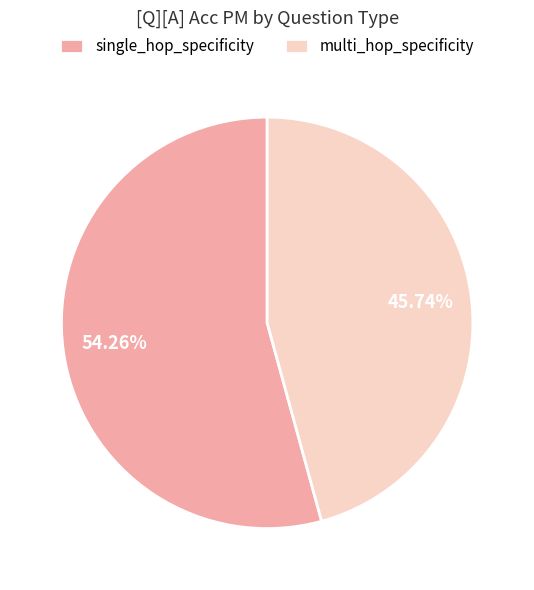

True or false: multi_hop_specificity accounts for 52% of the total.

False